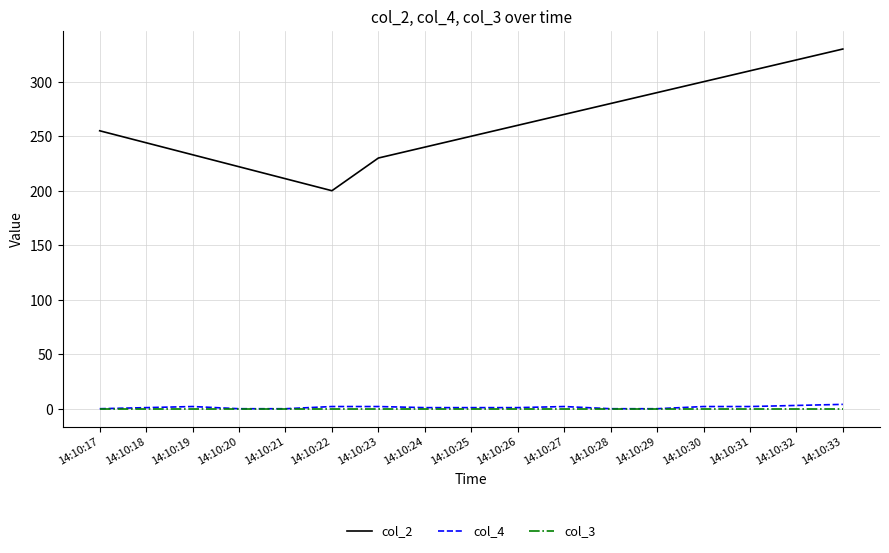

True or false: col_2 and col_4 cross at least once.

False